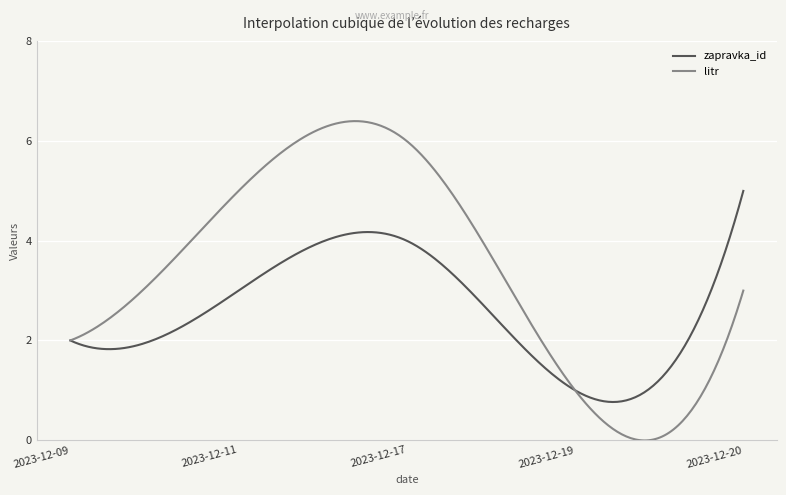

What is the maximum value for zapravka_id?

5.0